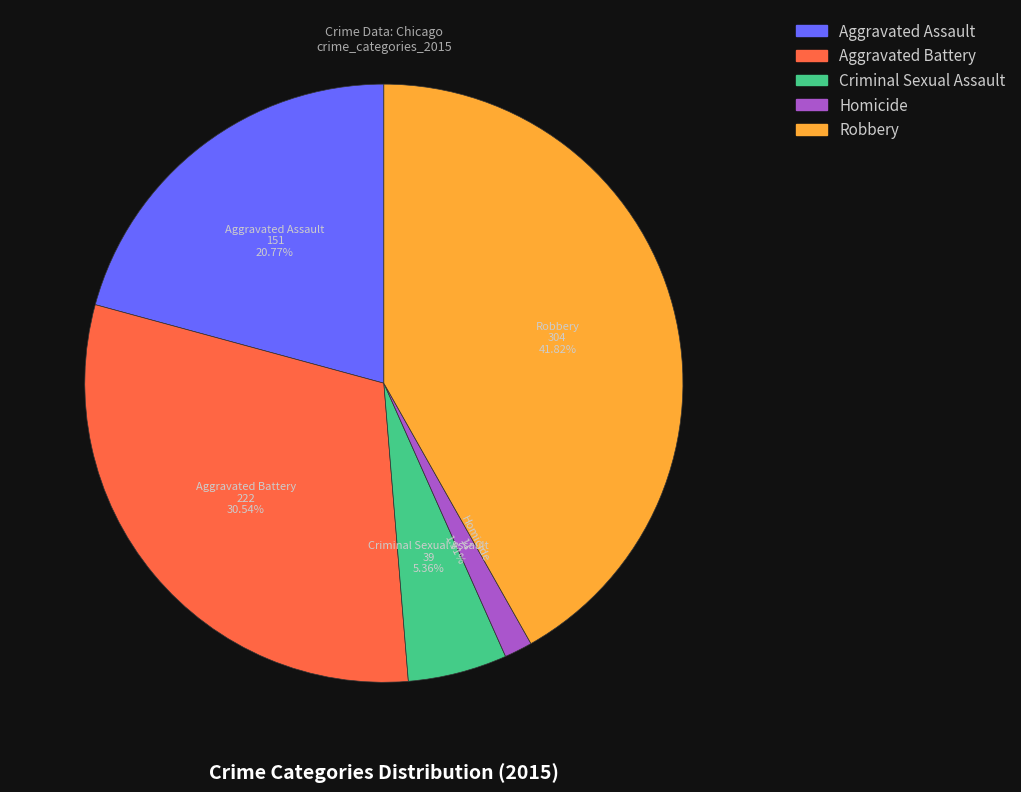

To the nearest percent, what is the difference between the Aggravated Assault and Criminal Sexual Assault slice percentages?

15%